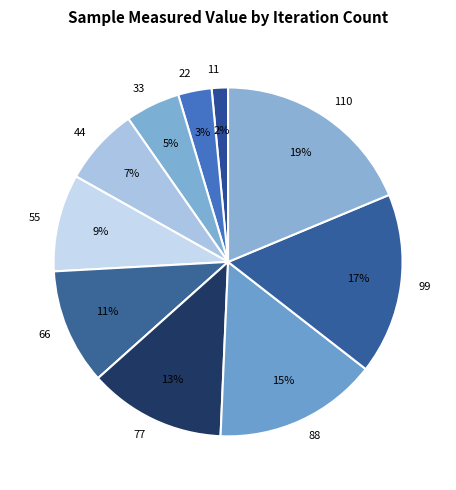

True or false: 66 accounts for 11% of the total.

True